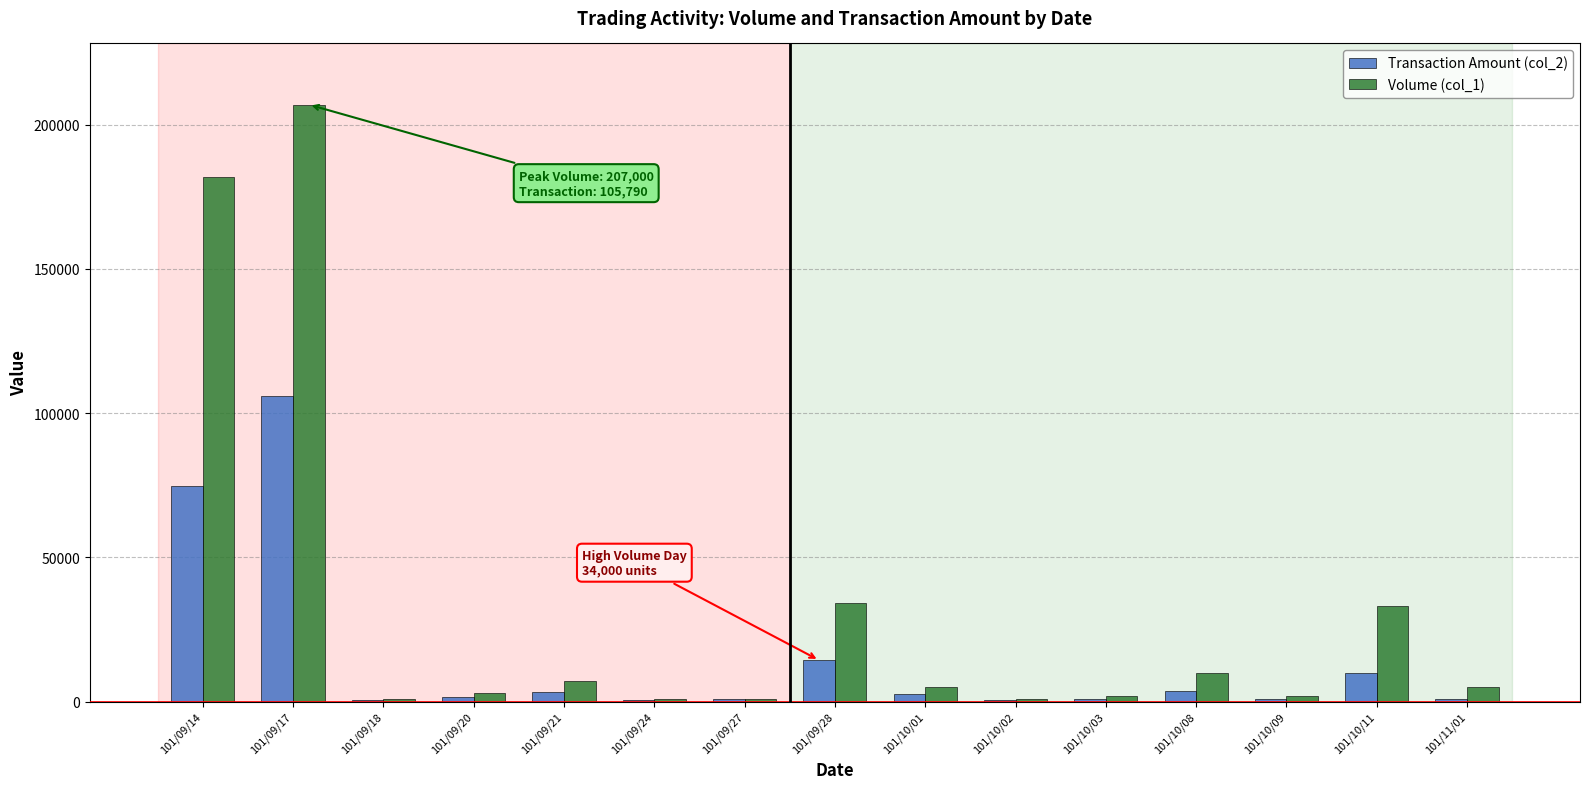

What is the maximum value shown in the chart?

207000